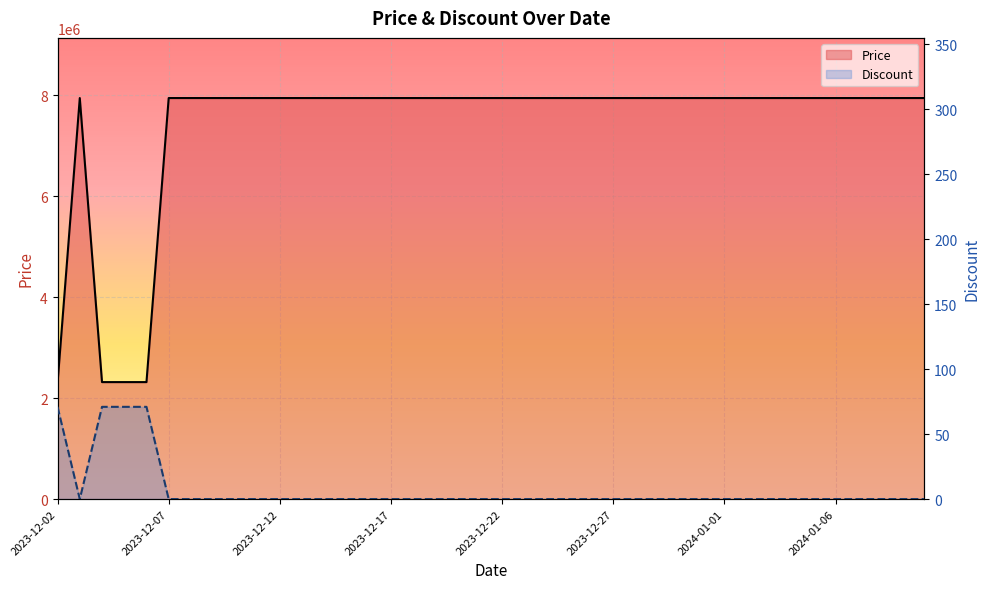

Rank the series at 23 from highest to lowest value.

Price, Discount